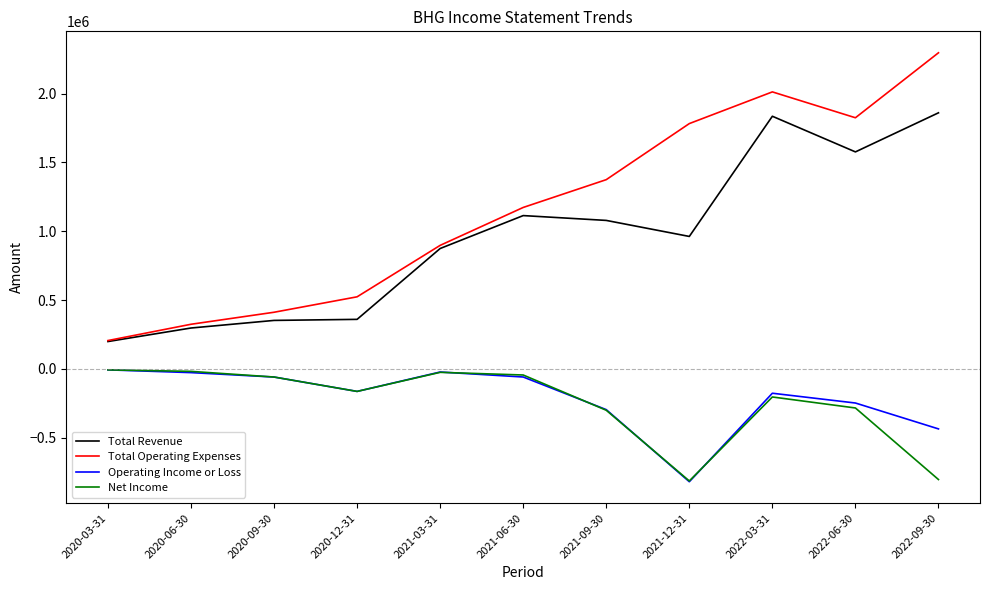

Is it true that Operating Income or Loss equals -296200 at 2021-09-30?

True